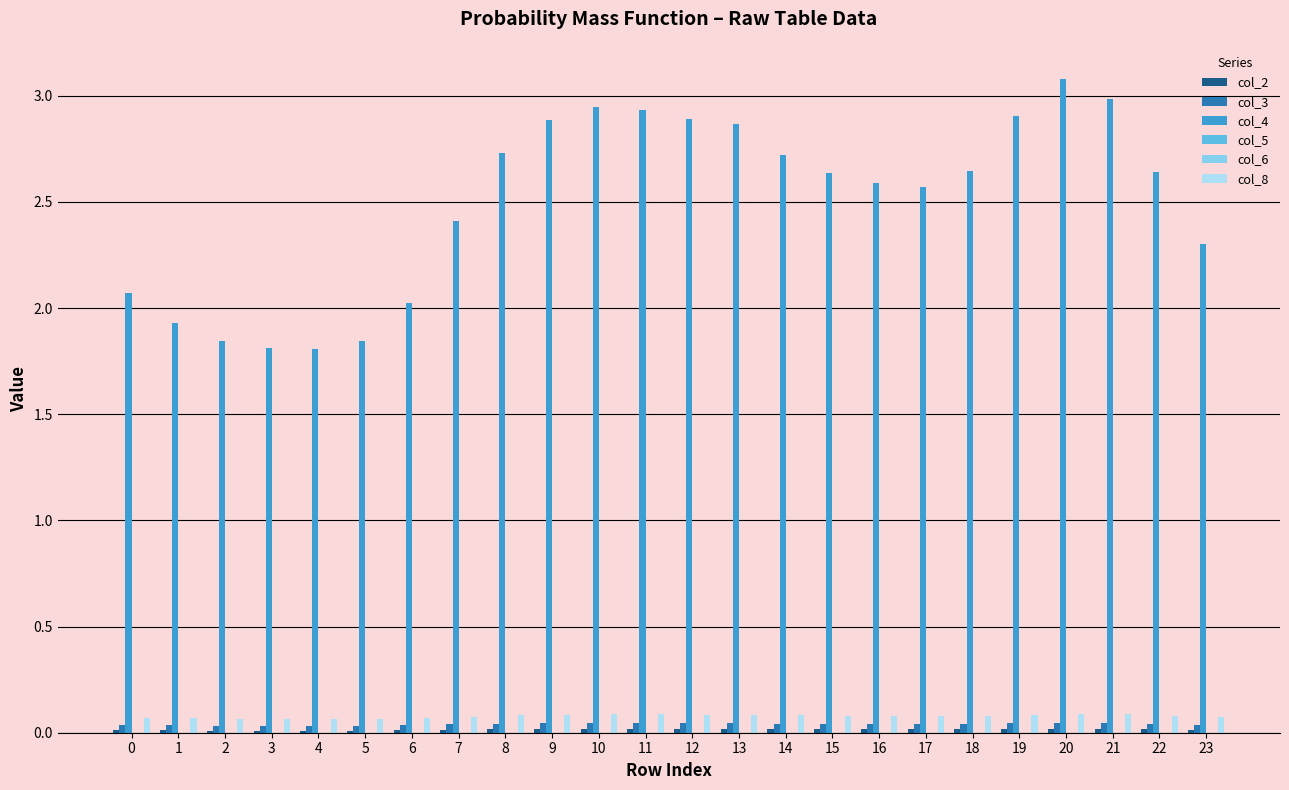

The col_3 series shows 0.0 at 17. True or false?

True